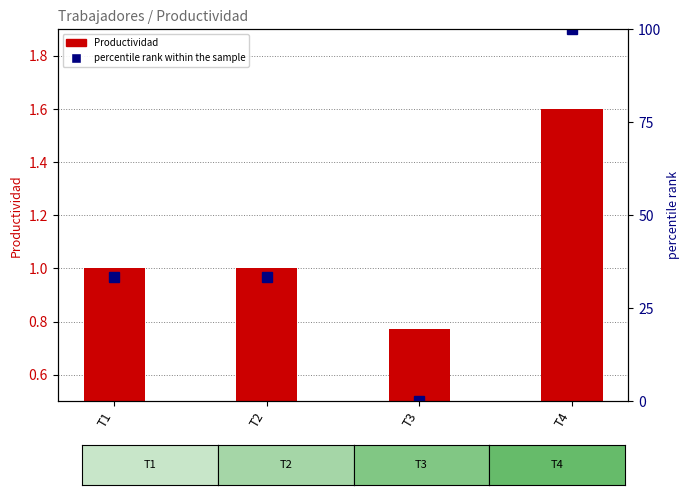

What is the difference between the highest and lowest values at T4?

98.4